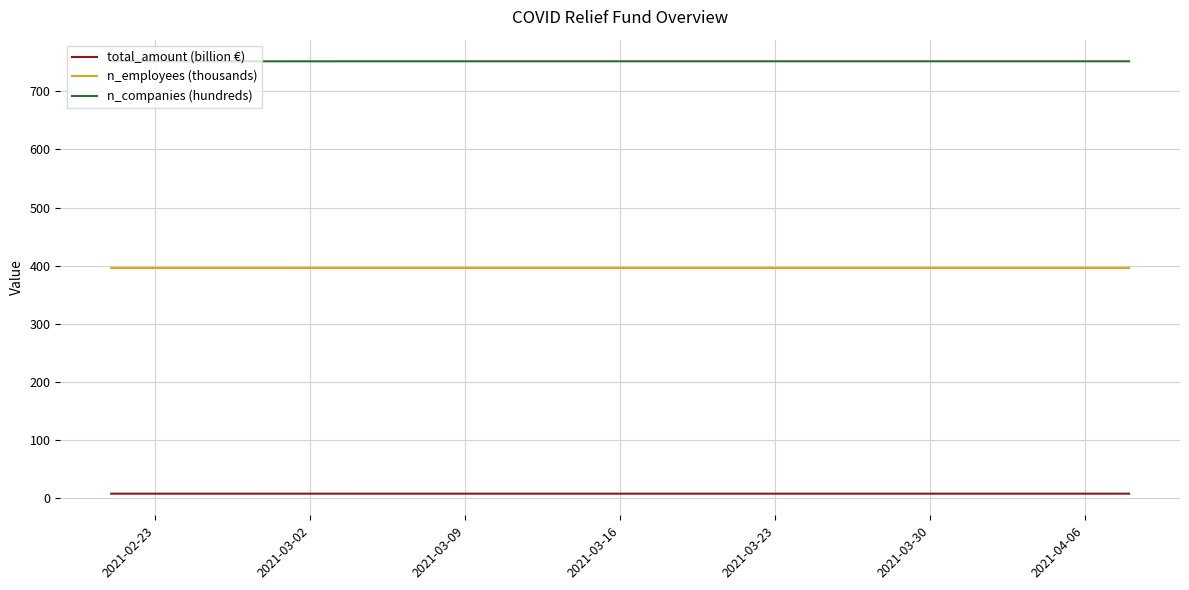

Is the value of n_employees (thousands) at 22 greater than the value of total_amount (billion €) at 29?

Yes